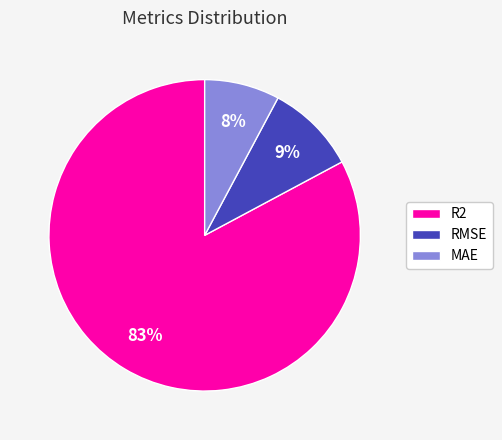

The RMSE slice represents 9% of the pie. True or false?

True